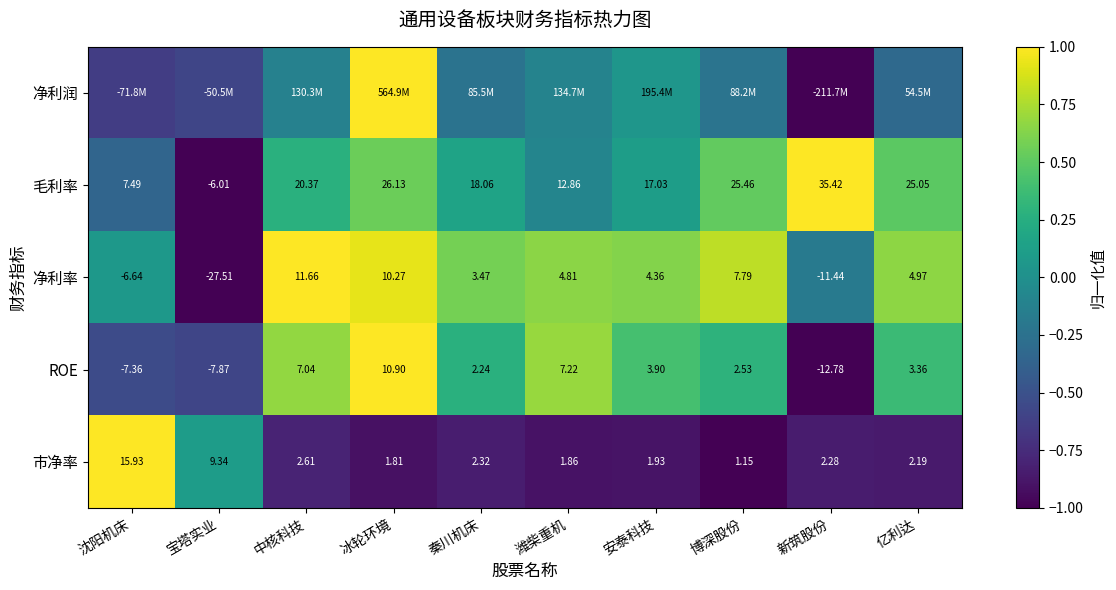

List the labels in order of 毛利率 value, smallest first.

宝塔实业, 沈阳机床, 潍柴重机, 安泰科技, 秦川机床, 中核科技, 亿利达, 博深股份, 冰轮环境, 新筑股份